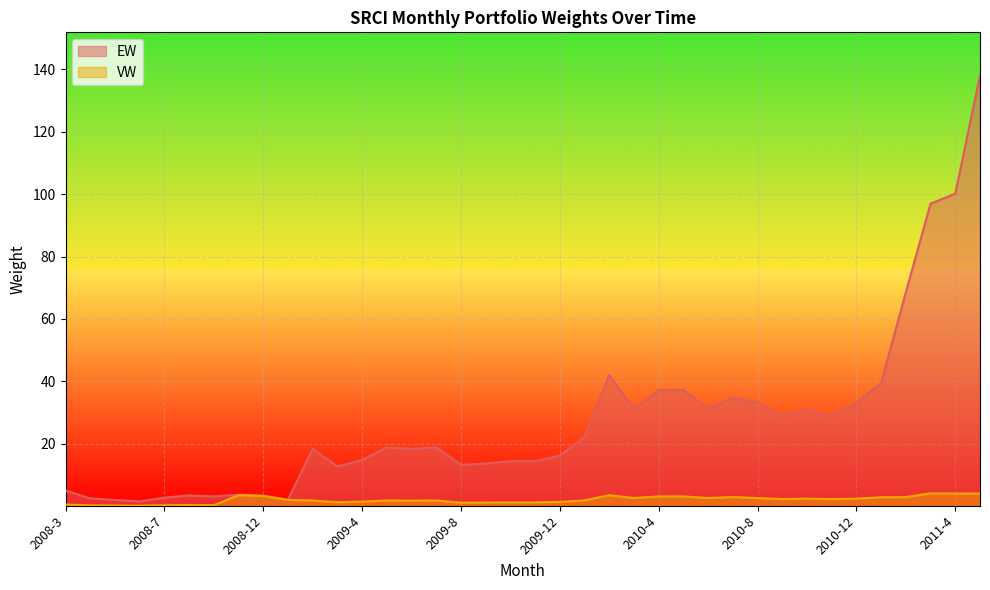

Reading left to right, list all the values displayed in this chart.

EW: 5.0	2.5	2.0	1.5	2.7	3.4	3.1	3.6	3.4	2.1	18.3	12.7	14.8	18.9	18.3	18.9	13.2	13.7	14.4	14.4	16.2	22.2	42.0	31.2	37.2	37.2	31.3	34.8	33.2	28.9	30.8	28.9	33.2	39.4	68.6	96.9	100.1	138.1
VW: 0.5	0.2	0.2	0.1	0.3	0.3	0.3	3.5	3.2	2.0	1.8	1.2	1.4	1.8	1.8	1.8	1.1	1.1	1.2	1.2	1.4	1.9	3.5	2.6	3.1	3.1	2.6	2.9	2.6	2.2	2.4	2.2	2.4	2.9	2.9	4.1	4.0	4.0